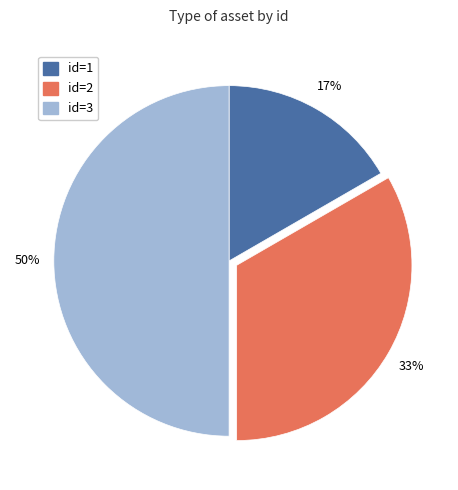

To the nearest percent, what portion does id=2 represent?

33%